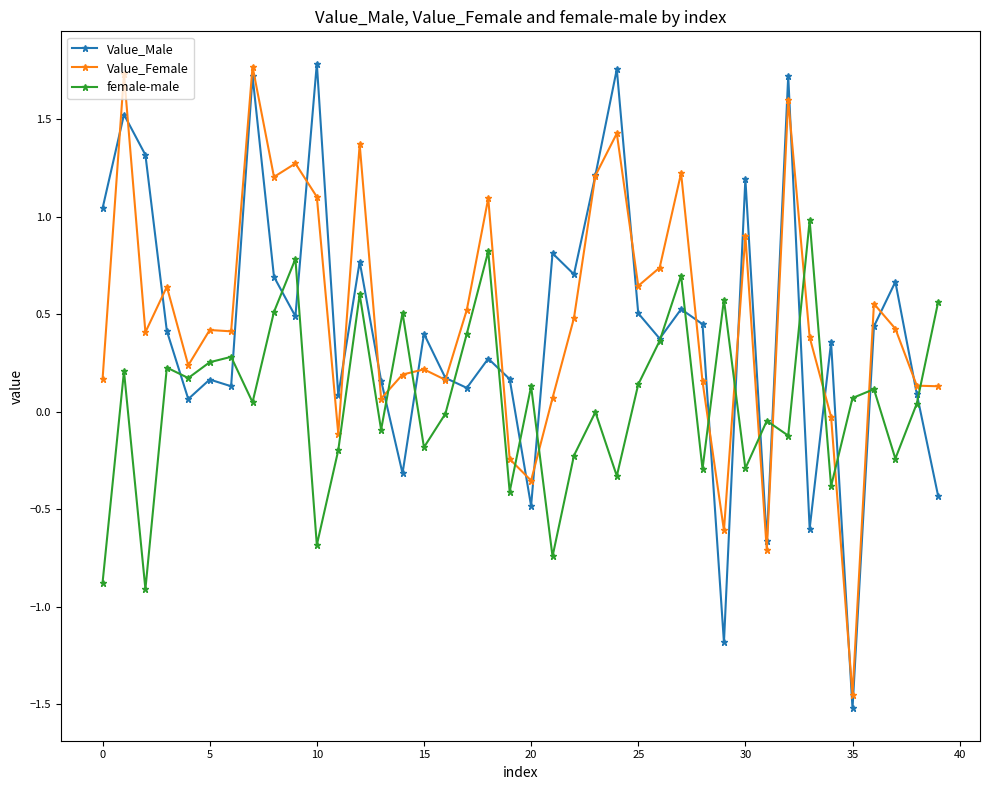

Which series has the largest range (max minus min)?

Value_Male